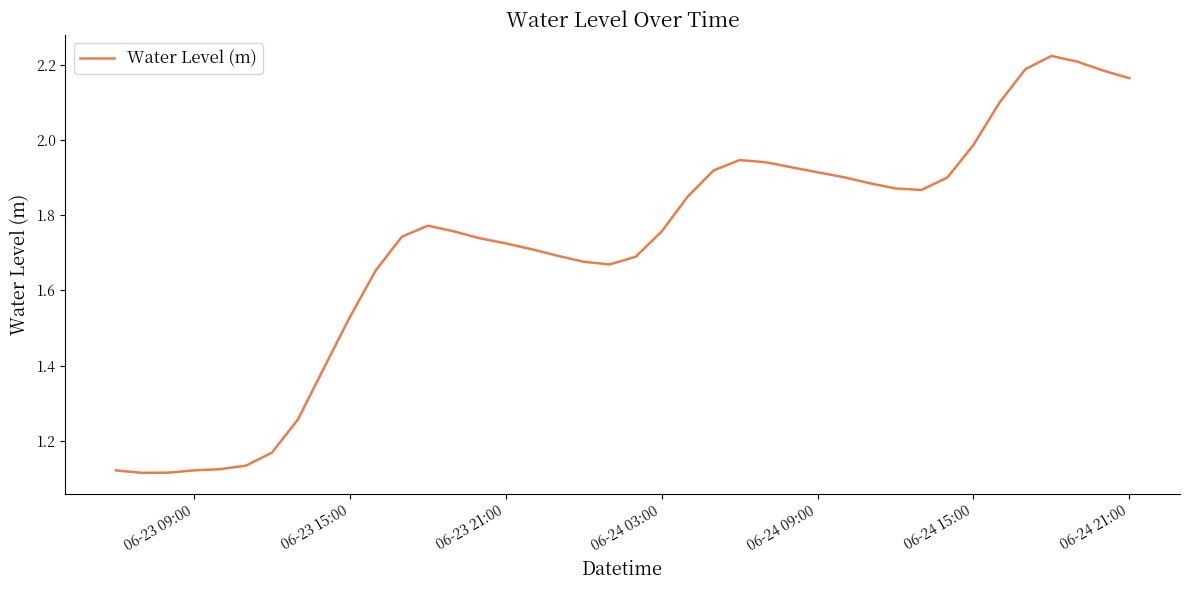

Is this an area chart (filled region under the line)?

No